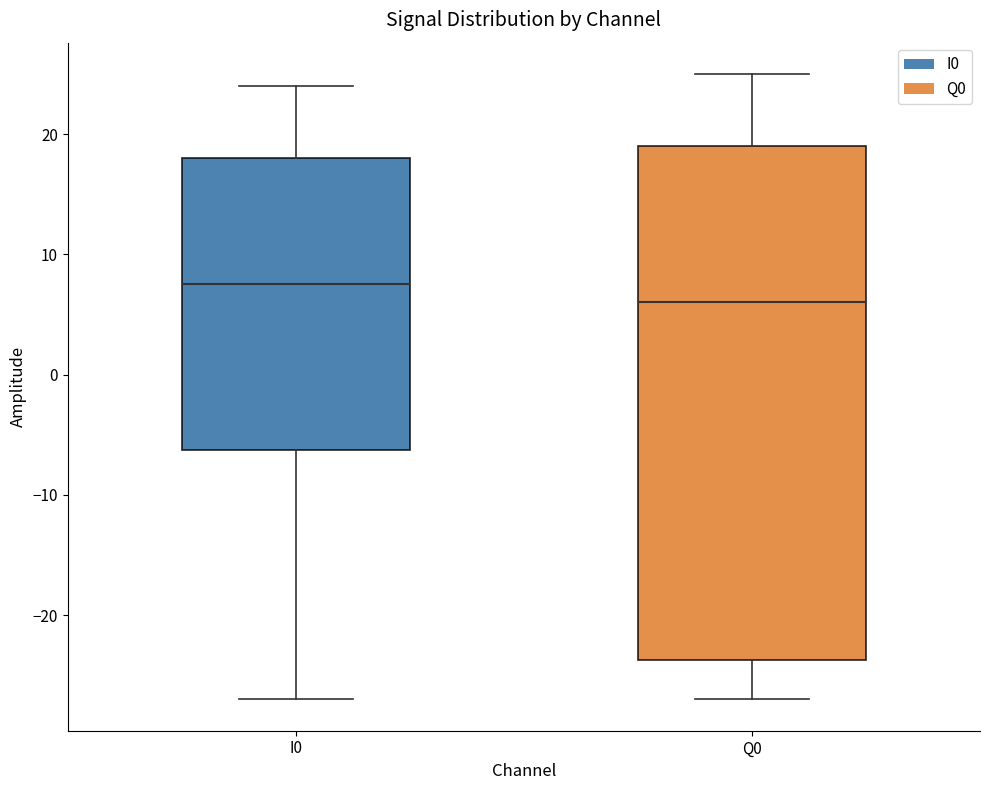

Which box's median line is the highest?

I0